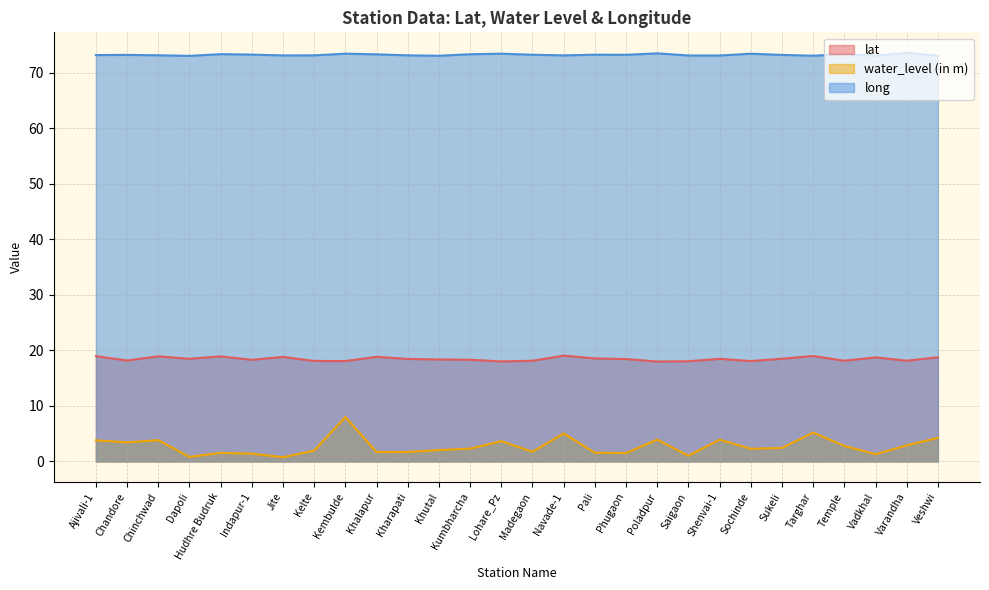

Where is the first local minimum for lat?

Chandore